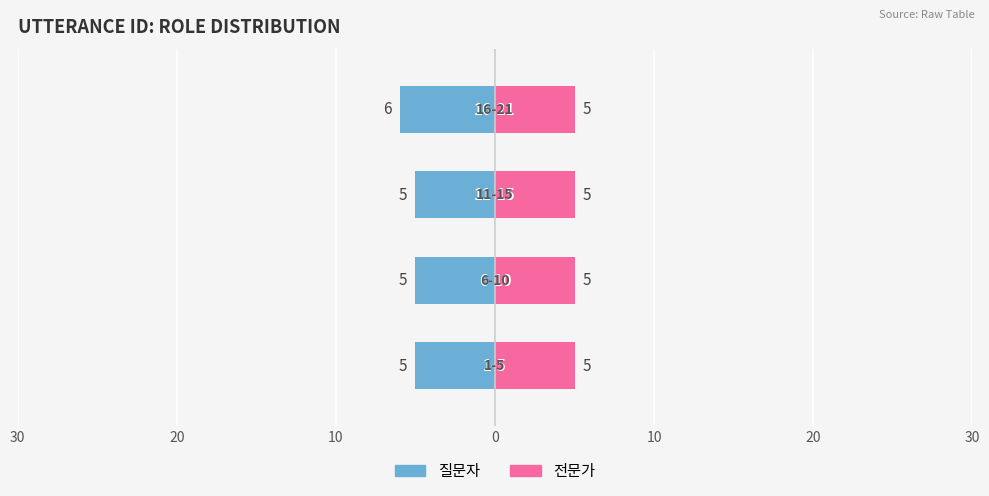

What is the spread (max minus min) of values at 6?

1